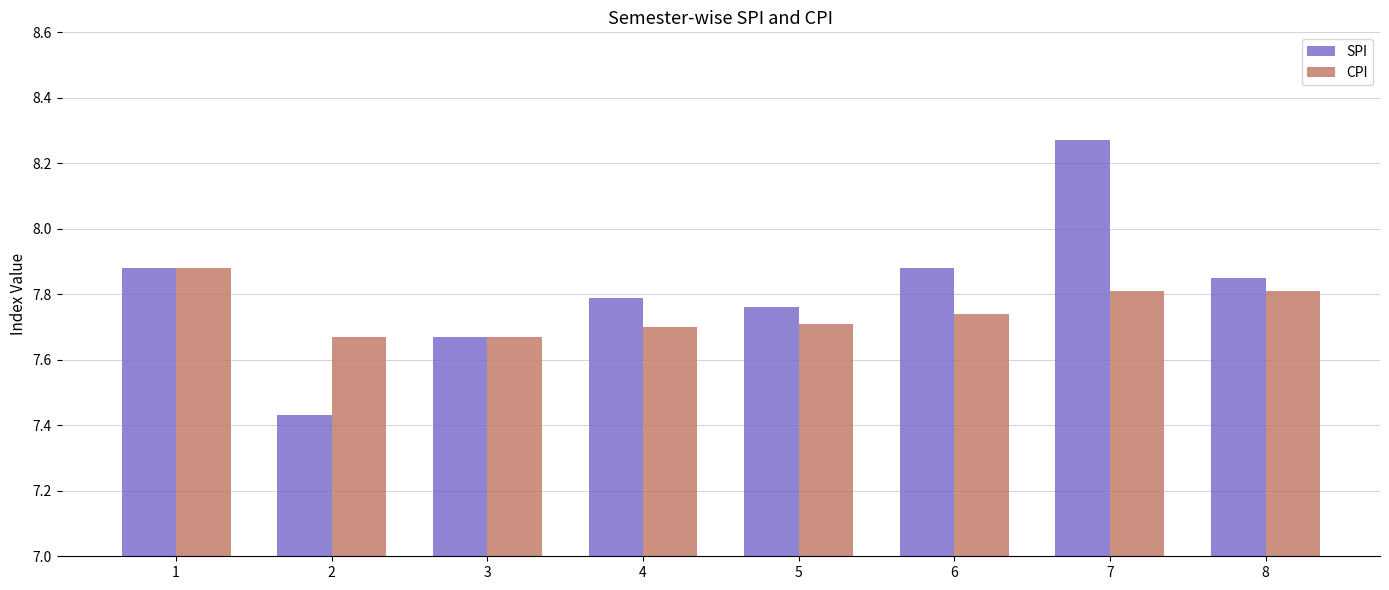

Are the bars grouped side by side (vs. stacked)?

Yes